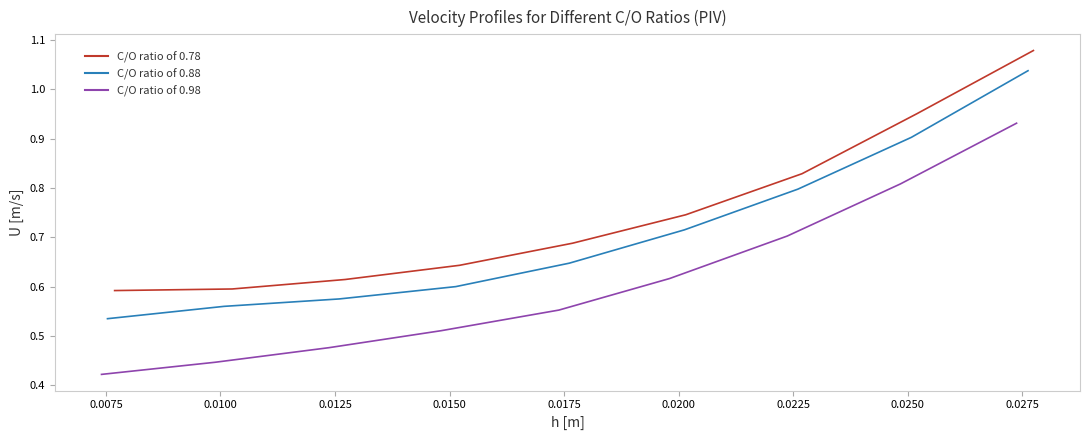

True or false: C/O ratio of 0.78 and C/O ratio of 0.98 cross at least once.

False